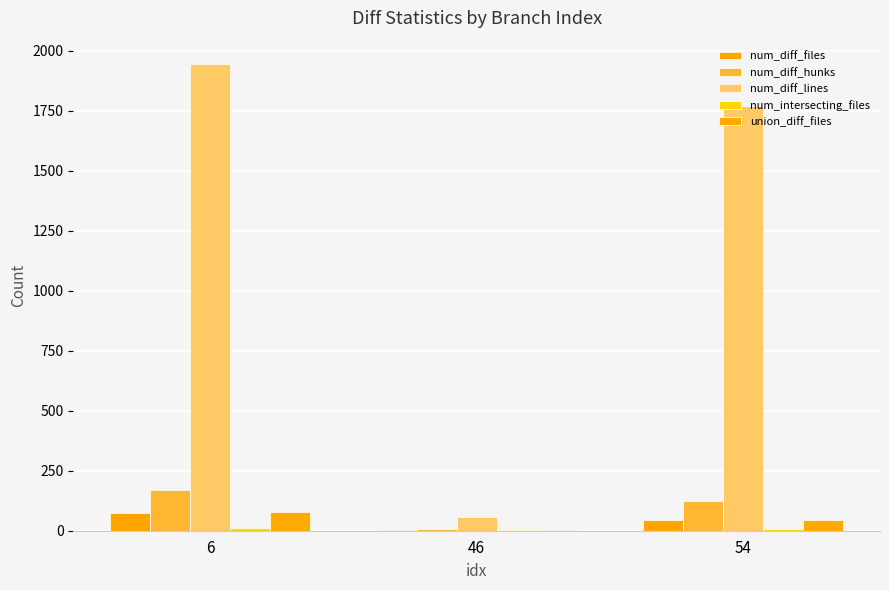

Are the bars grouped side by side (vs. stacked)?

Yes